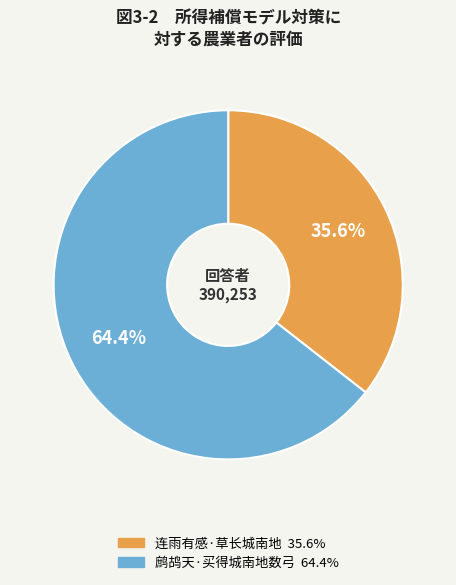

The 鹧鸪天·买得城南地数弓 slice represents 64% of the pie. True or false?

True